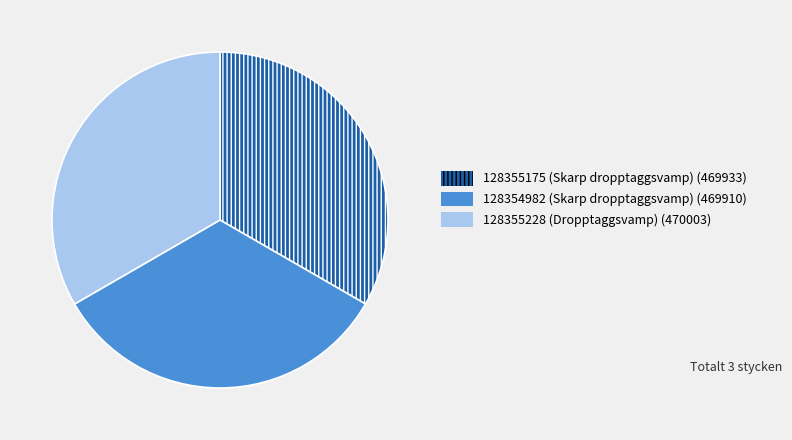

Is there a majority slice in this chart?

No